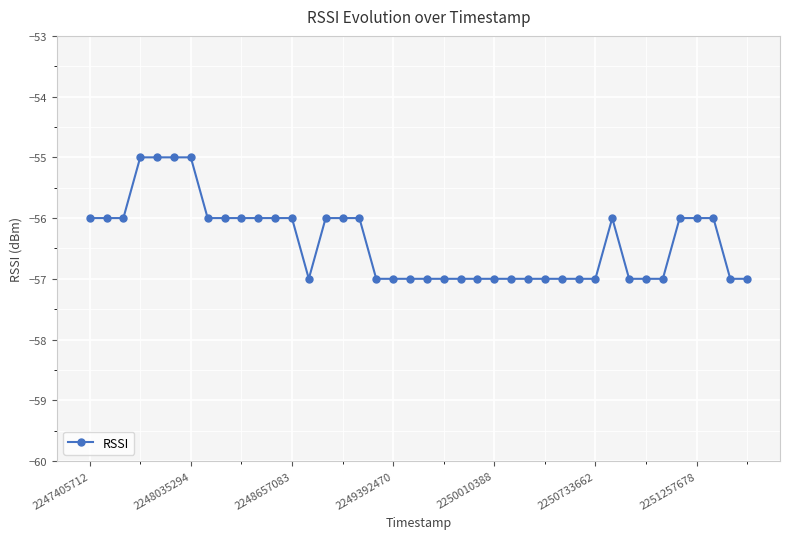

True or false: there are more than 0 points higher than both neighbors.

True